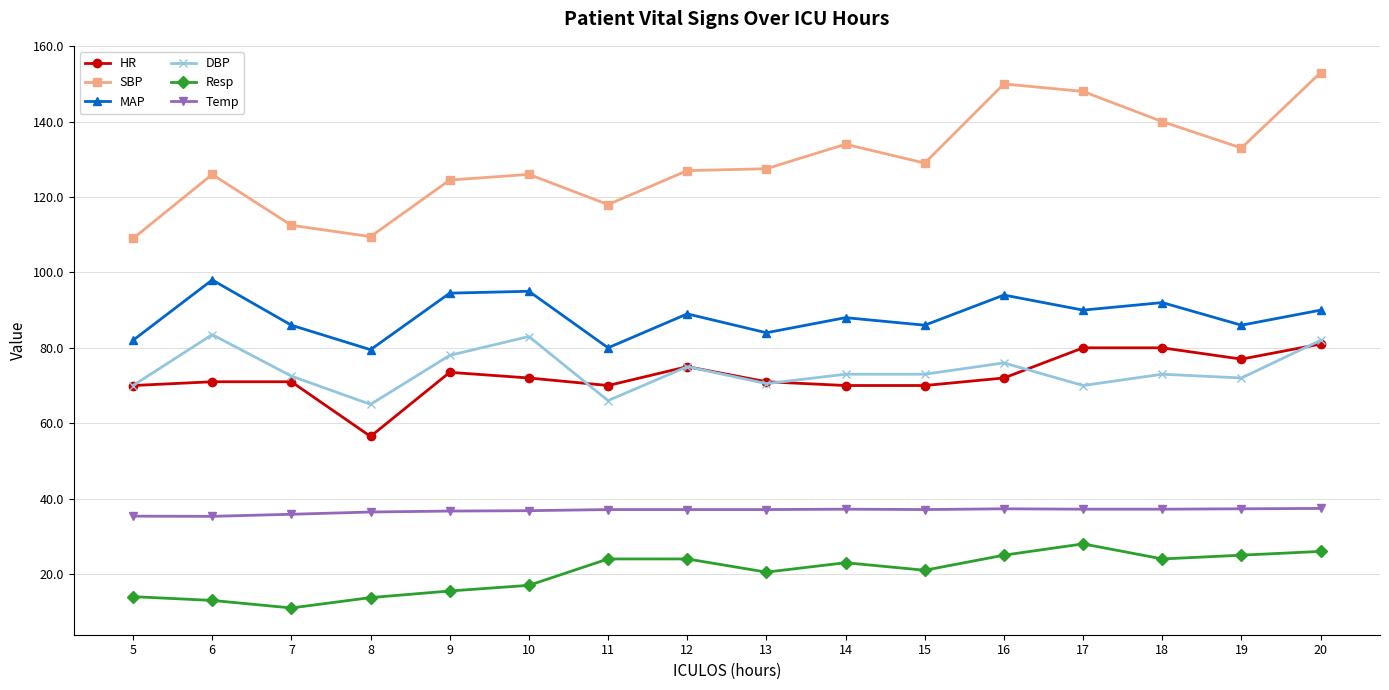

Where is the first local maximum for SBP?

6